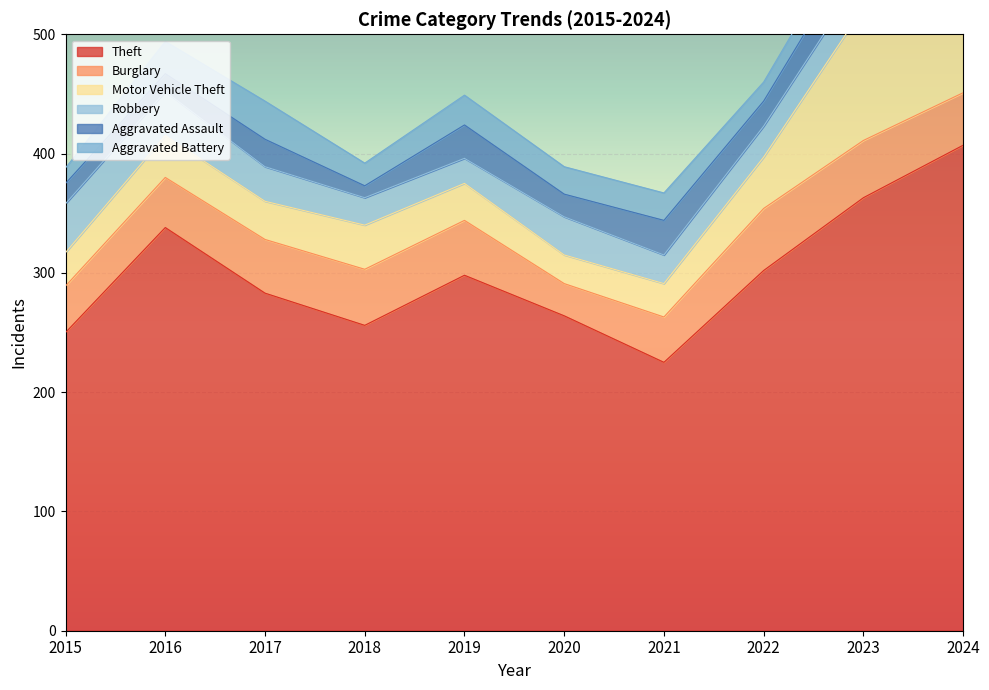

Reading left to right, list all the values displayed in this chart.

Theft: 2015=250	2016=338	2017=283	2018=256	2019=298	2020=264	2021=225	2022=302	2023=363	2024=407
Burglary: 2015=39	2016=42	2017=45	2018=47	2019=46	2020=27	2021=38	2022=52	2023=48	2024=44
Motor Vehicle Theft: 2015=28	2016=35	2017=32	2018=37	2019=31	2020=24	2021=28	2022=43	2023=111	2024=96
Robbery: 2015=41	2016=37	2017=29	2018=23	2019=21	2020=32	2021=24	2022=26	2023=29	2024=37
Aggravated Assault: 2015=17	2016=15	2017=23	2018=10	2019=28	2020=19	2021=29	2022=21	2023=31	2024=26
Aggravated Battery: 2015=13	2016=27	2017=32	2018=19	2019=25	2020=23	2021=23	2022=16	2023=20	2024=35